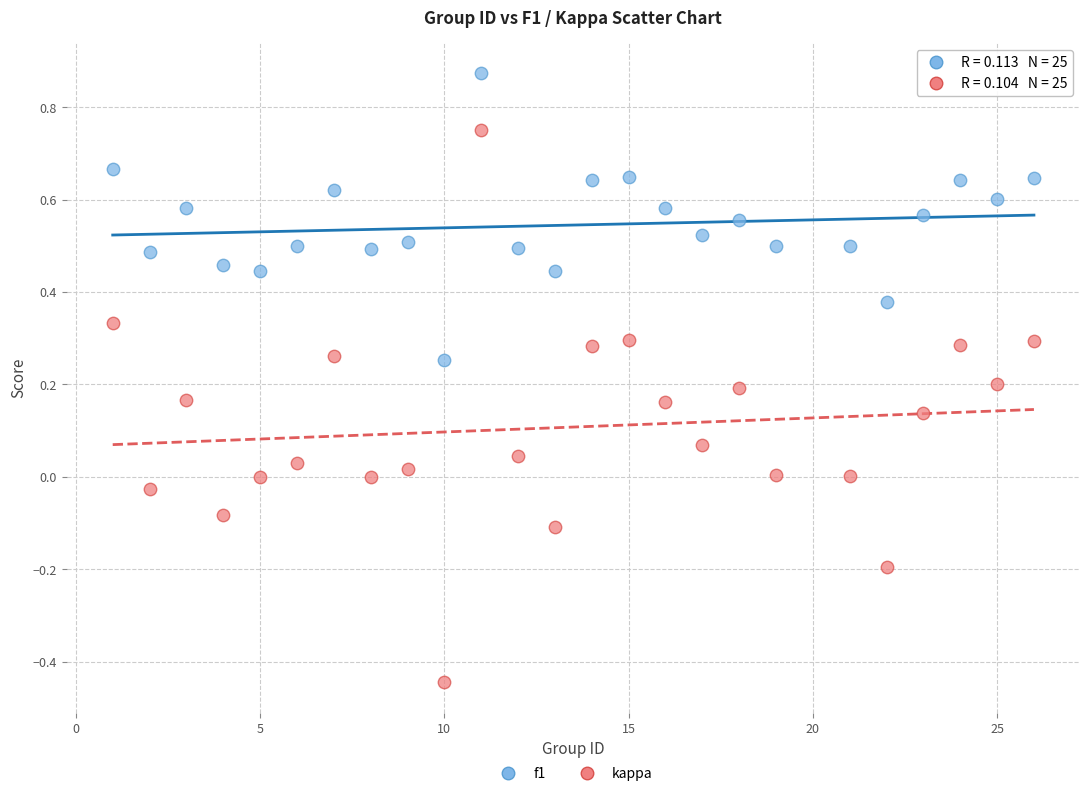

Across all data points, what is the range of Y values (max minus min)?

1.3